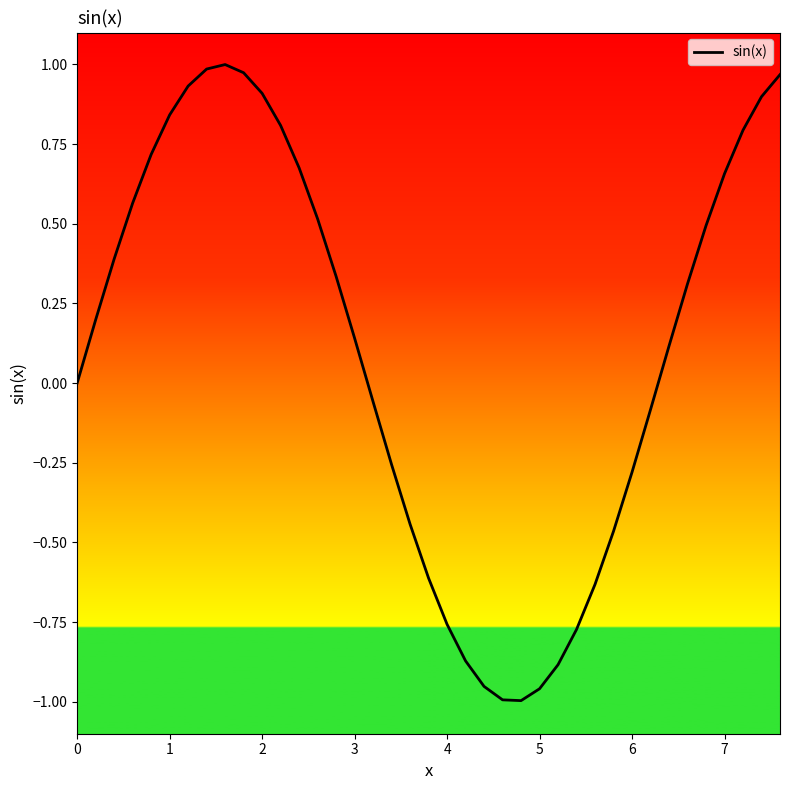

Does the chart have visible grid lines?

No